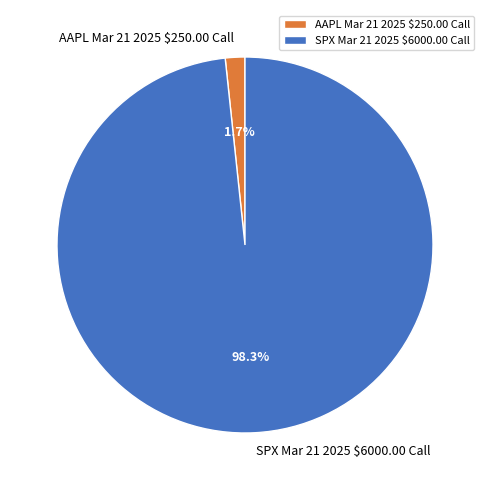

To the nearest percent, what percentage of the pie is AAPL Mar 21 2025 $250.00 Call?

2%